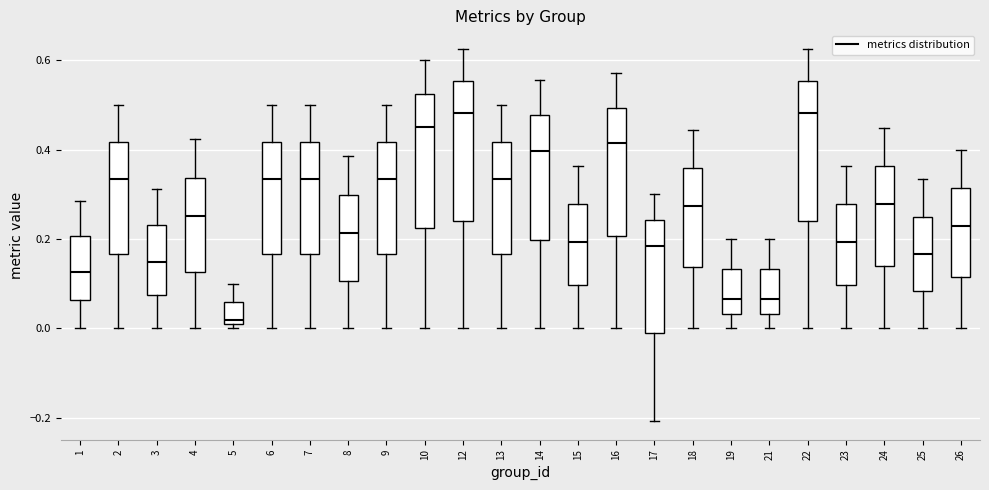

Reading left to right, transcribe this box plot: for each box, give where its median line is, the range the box spans, and where its two whiskers end, as read against the y-axis. The values are not printed on the chart, so give them approximately, as read against the axis.

1: median 0.12, box 0.06 to 0.20, whiskers 0.00 to 0.28
2: median 0.34, box 0.16 to 0.42, whiskers 0.00 to 0.50
3: median 0.14, box 0.08 to 0.24, whiskers 0.00 to 0.32
4: median 0.26, box 0.12 to 0.34, whiskers 0.00 to 0.42
5: median 0.02, box 0.00 to 0.06, whiskers 0.00 (just below the box's lower edge) to 0.10
6: median 0.34, box 0.16 to 0.42, whiskers 0.00 to 0.50
7: median 0.34, box 0.16 to 0.42, whiskers 0.00 to 0.50
8: median 0.22, box 0.10 to 0.30, whiskers 0.00 to 0.38
9: median 0.34, box 0.16 to 0.42, whiskers 0.00 to 0.50
10: median 0.46, box 0.22 to 0.52, whiskers 0.00 to 0.60
12: median 0.48, box 0.24 to 0.56, whiskers 0.00 to 0.62
13: median 0.34, box 0.16 to 0.42, whiskers 0.00 to 0.50
14: median 0.40, box 0.20 to 0.48, whiskers 0.00 to 0.56
15: median 0.20, box 0.10 to 0.28, whiskers 0.00 to 0.36
16: median 0.42, box 0.20 to 0.50, whiskers 0.00 to 0.58
17: median 0.18, box -0.02 to 0.24, whiskers -0.20 to 0.30
18: median 0.28, box 0.14 to 0.36, whiskers 0.00 to 0.44
19: median 0.06, box 0.04 to 0.14, whiskers 0.00 to 0.20
21: median 0.06, box 0.04 to 0.14, whiskers 0.00 to 0.20
22: median 0.48, box 0.24 to 0.56, whiskers 0.00 to 0.62
23: median 0.20, box 0.10 to 0.28, whiskers 0.00 to 0.36
24: median 0.28, box 0.14 to 0.36, whiskers 0.00 to 0.44
25: median 0.16, box 0.08 to 0.26, whiskers 0.00 to 0.34
26: median 0.22, box 0.12 to 0.32, whiskers 0.00 to 0.40